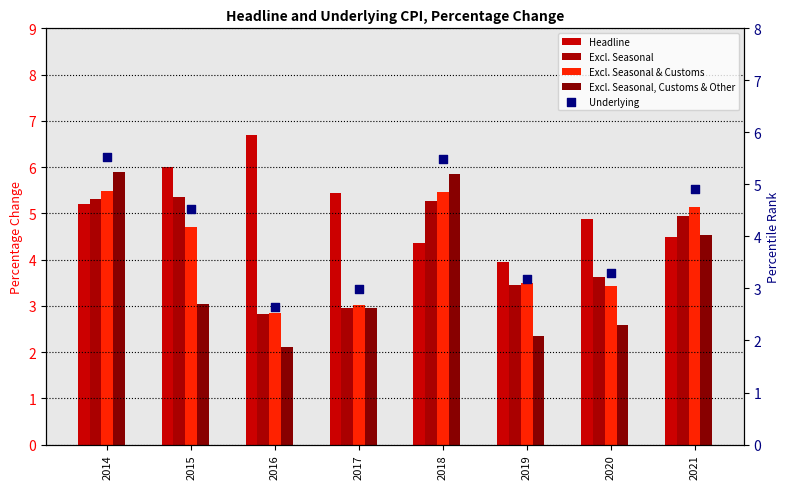

What is the total value across all series at 2015?

23.6